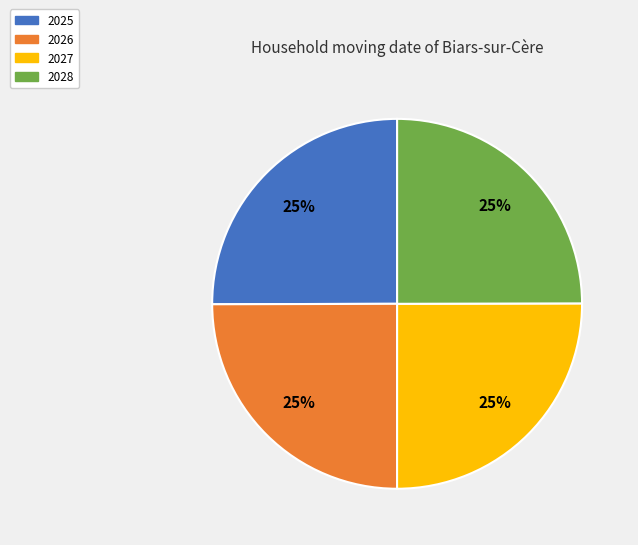

Approximately how many times larger is the value at 2027 compared to 2028?

1.0